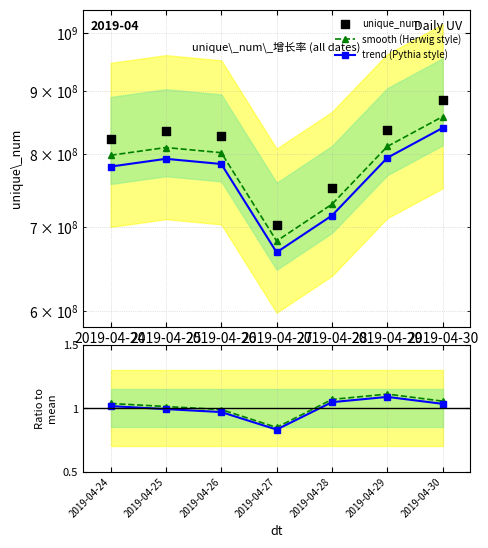

Is the value of unique_num at 2019-04-30 greater than the value of trend (Pythia style) at 2019-04-25?

Yes